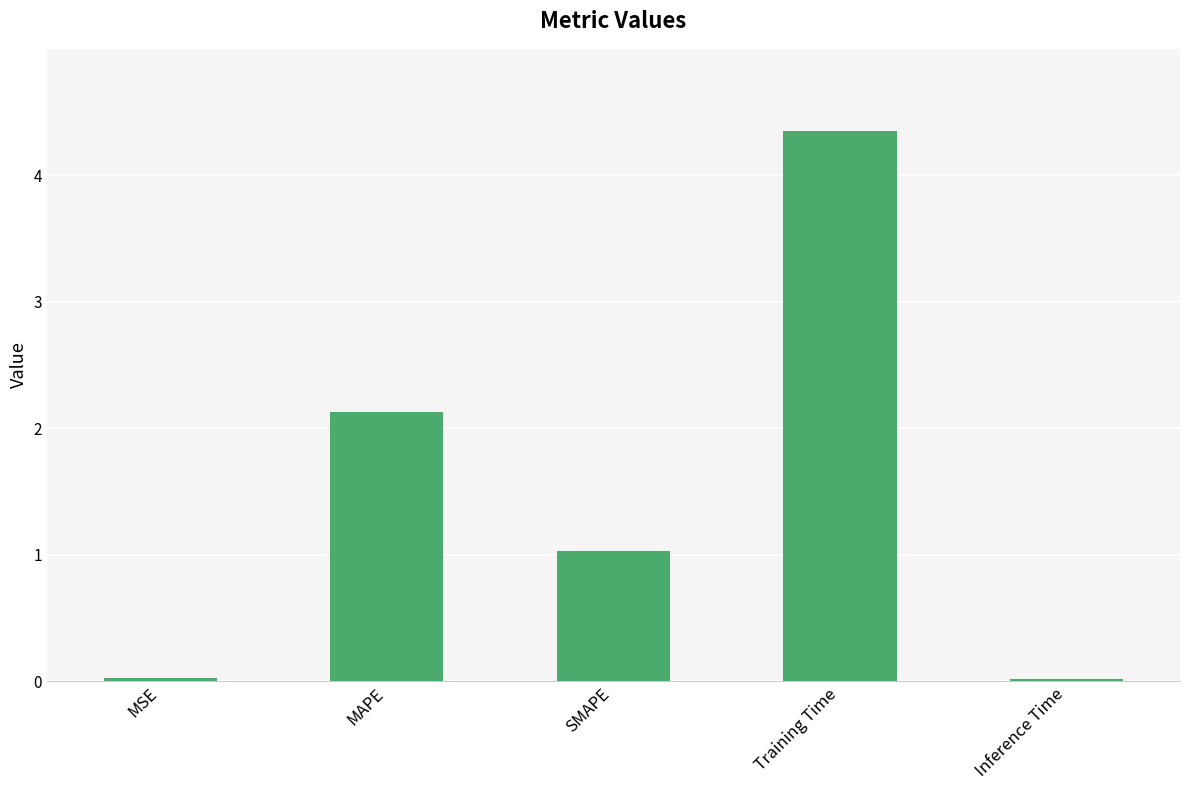

Between SMAPE and Training Time, which is larger?

Training Time